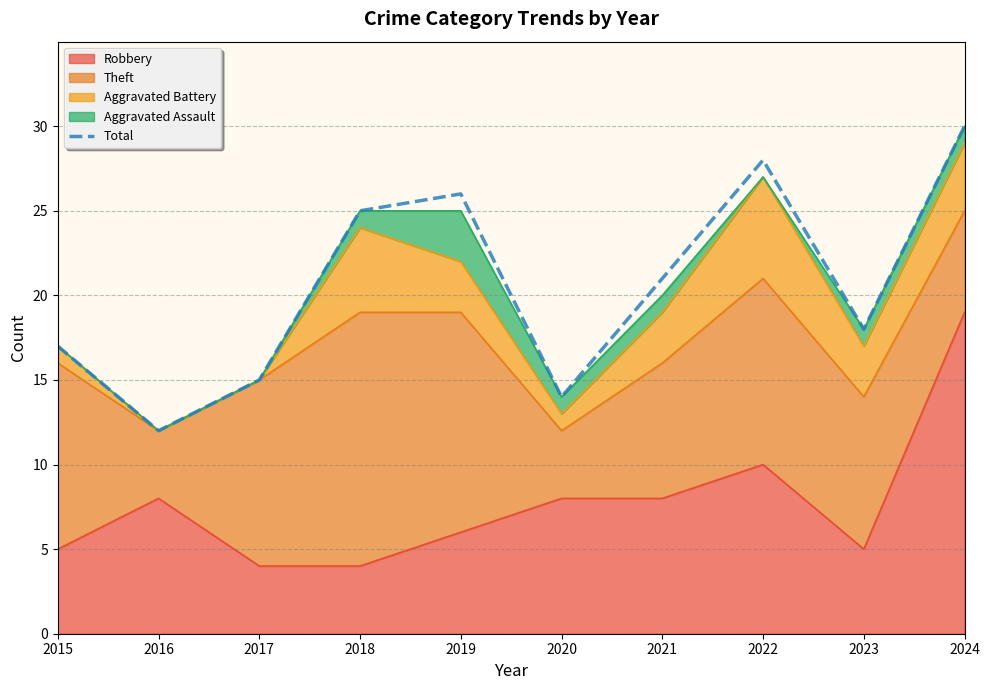

How many points are lower than both their immediate neighbors (excluding endpoints)?

3